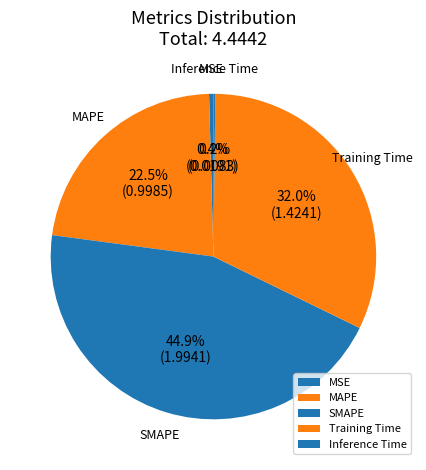

Is there a majority slice in this chart?

No